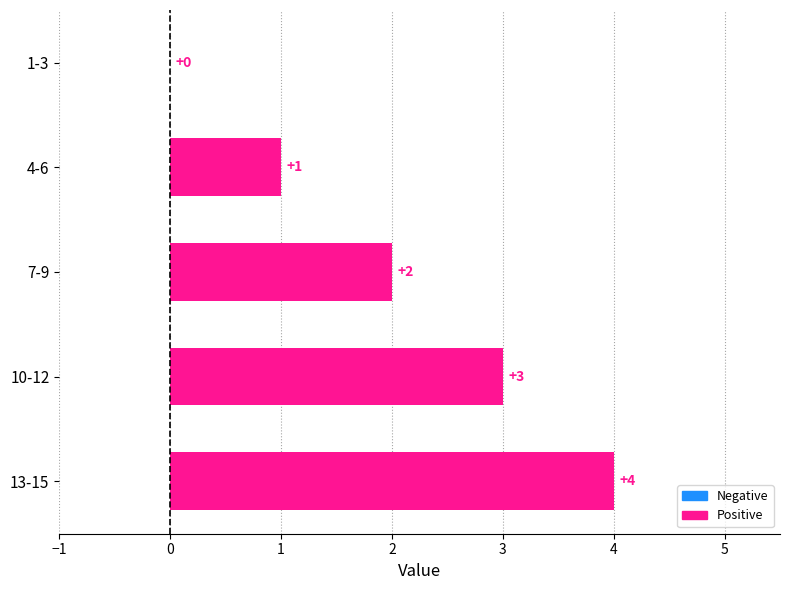

What is the sum of the values at 1-3 and 13-15?

4